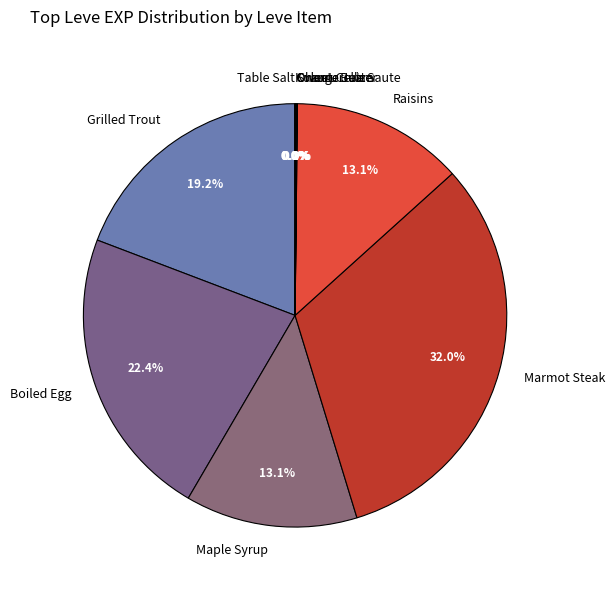

Does Grilled Trout account for over 50% of the chart?

No